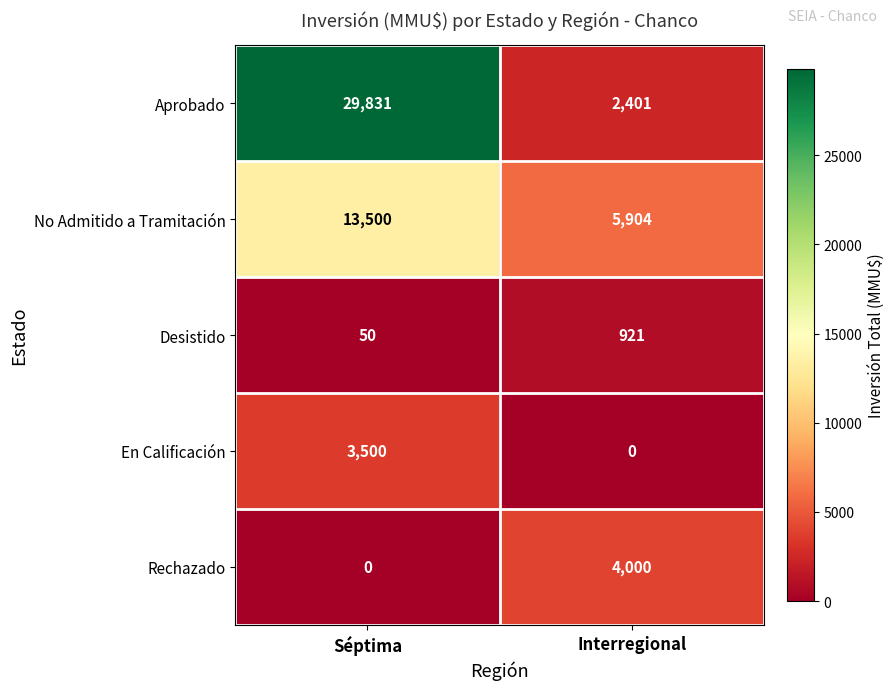

Is it true that Desistido equals 1197 at Interregional?

False